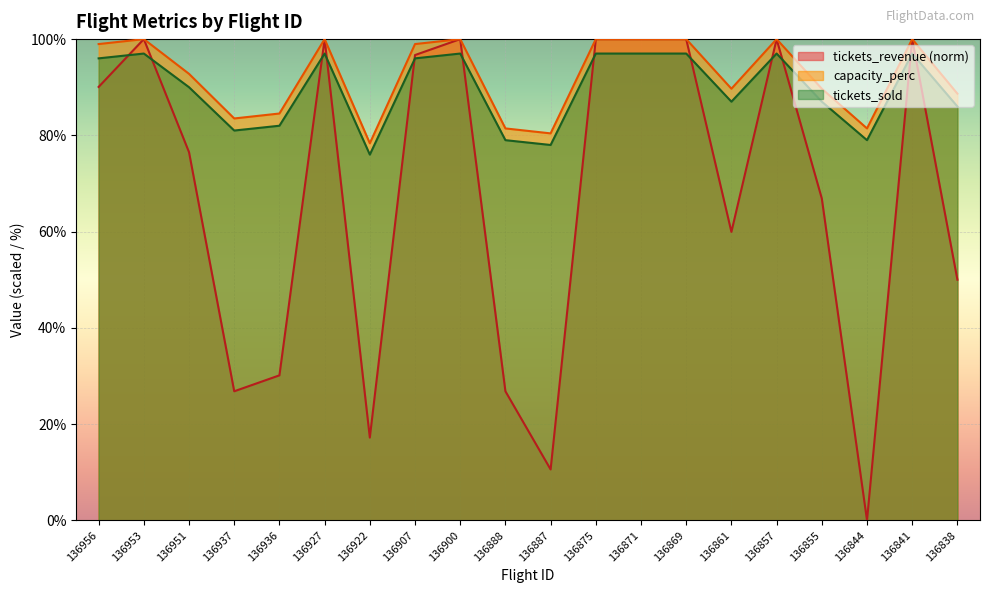

Reading left to right, what are all the values shown in this chart?

tickets_revenue: 136956=90.1	136953=100.0	136951=76.5	136937=26.8	136936=30.1	136927=100.0	136922=17.2	136907=96.7	136900=100.0	136888=26.8	136887=10.6	136875=100.0	136871=100.0	136869=100.0	136861=59.9	136857=100.0	136855=66.9	136844=0.0	136841=100.0	136838=50.0
tickets_sold: 136956=96.0	136953=97.0	136951=90.0	136937=81.0	136936=82.0	136927=97.0	136922=76.0	136907=96.0	136900=97.0	136888=79.0	136887=78.0	136875=97.0	136871=97.0	136869=97.0	136861=87.0	136857=97.0	136855=87.0	136844=79.0	136841=97.0	136838=86.0
capacity_perc: 136956=99.0	136953=100.0	136951=92.8	136937=83.5	136936=84.5	136927=100.0	136922=78.3	136907=99.0	136900=100.0	136888=81.4	136887=80.4	136875=100.0	136871=100.0	136869=100.0	136861=89.7	136857=100.0	136855=89.7	136844=81.4	136841=100.0	136838=88.7